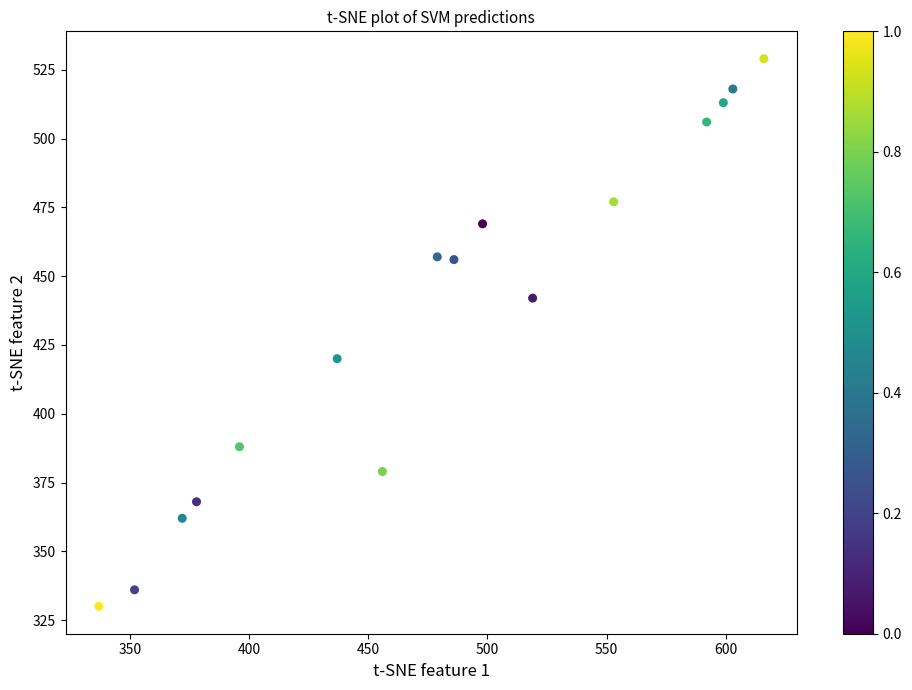

What Y value in the scatter plot is closest to 429?

420